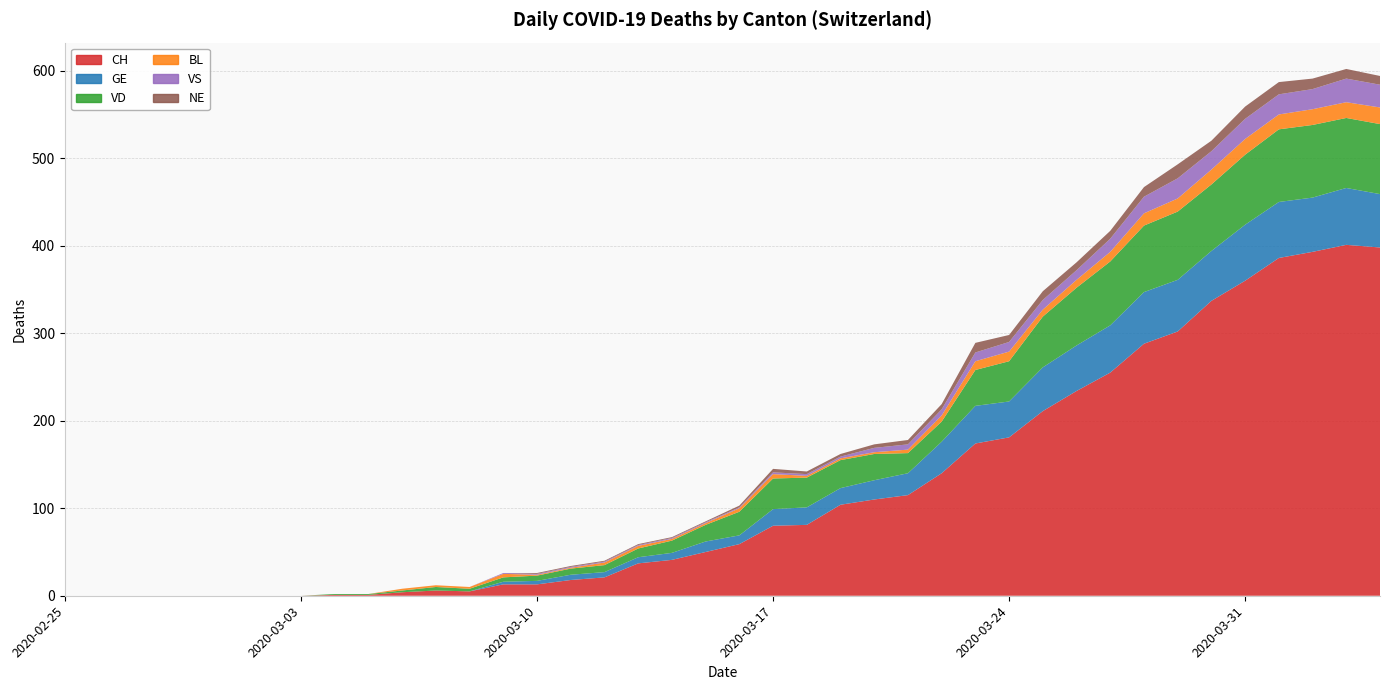

Reading right to left, extract all data points from this chart.

CH: 2020-04-04=398	2020-04-03=401	2020-04-02=393	2020-04-01=386	2020-03-31=360	2020-03-30=337	2020-03-29=302	2020-03-28=288	2020-03-27=255	2020-03-26=234	2020-03-25=211	2020-03-24=181	2020-03-23=174	2020-03-22=140	2020-03-21=115	2020-03-20=110	2020-03-19=104	2020-03-18=81	2020-03-17=80	2020-03-16=59	2020-03-15=50	2020-03-14=41	2020-03-13=37	2020-03-12=21	2020-03-11=18	2020-03-10=13	2020-03-09=13	2020-03-08=5	2020-03-07=6	2020-03-06=4	2020-03-05=1	2020-03-04=1	2020-03-03=0	2020-03-02=0	2020-03-01=0	2020-02-29=0	2020-02-28=0	2020-02-27=0	2020-02-26=0	2020-02-25=0
GE: 2020-04-04=61	2020-04-03=65	2020-04-02=62	2020-04-01=64	2020-03-31=64	2020-03-30=57	2020-03-29=59	2020-03-28=59	2020-03-27=54	2020-03-26=52	2020-03-25=50	2020-03-24=41	2020-03-23=43	2020-03-22=36	2020-03-21=25	2020-03-20=22	2020-03-19=19	2020-03-18=20	2020-03-17=19	2020-03-16=10	2020-03-15=12	2020-03-14=8	2020-03-13=7	2020-03-12=6	2020-03-11=6	2020-03-10=4	2020-03-09=3	2020-03-08=0	2020-03-07=0	2020-03-06=0	2020-03-05=0	2020-03-04=0	2020-03-03=0	2020-03-02=0	2020-03-01=0	2020-02-29=0	2020-02-28=0	2020-02-27=0	2020-02-26=0	2020-02-25=0
VD: 2020-04-04=80	2020-04-03=80	2020-04-02=83	2020-04-01=83	2020-03-31=80	2020-03-30=76	2020-03-29=78	2020-03-28=76	2020-03-27=73	2020-03-26=66	2020-03-25=58	2020-03-24=46	2020-03-23=41	2020-03-22=23	2020-03-21=23	2020-03-20=30	2020-03-19=32	2020-03-18=34	2020-03-17=35	2020-03-16=27	2020-03-15=19	2020-03-14=14	2020-03-13=10	2020-03-12=8	2020-03-11=7	2020-03-10=6	2020-03-09=5	2020-03-08=3	2020-03-07=4	2020-03-06=2	2020-03-05=1	2020-03-04=1	2020-03-03=0	2020-03-02=0	2020-03-01=0	2020-02-29=0	2020-02-28=0	2020-02-27=0	2020-02-26=0	2020-02-25=0
BL: 2020-04-04=19	2020-04-03=18	2020-04-02=18	2020-04-01=17	2020-03-31=18	2020-03-30=17	2020-03-29=15	2020-03-28=14	2020-03-27=11	2020-03-26=9	2020-03-25=8	2020-03-24=11	2020-03-23=10	2020-03-22=7	2020-03-21=4	2020-03-20=2	2020-03-19=2	2020-03-18=2	2020-03-17=5	2020-03-16=4	2020-03-15=2	2020-03-14=2	2020-03-13=3	2020-03-12=3	2020-03-11=1	2020-03-10=1	2020-03-09=4	2020-03-08=2	2020-03-07=2	2020-03-06=2	2020-03-05=0	2020-03-04=0	2020-03-03=0	2020-03-02=0	2020-03-01=0	2020-02-29=0	2020-02-28=0	2020-02-27=0	2020-02-26=0	2020-02-25=0
VS: 2020-04-04=26	2020-04-03=27	2020-04-02=23	2020-04-01=23	2020-03-31=23	2020-03-30=21	2020-03-29=23	2020-03-28=19	2020-03-27=15	2020-03-26=11	2020-03-25=11	2020-03-24=11	2020-03-23=10	2020-03-22=7	2020-03-21=6	2020-03-20=5	2020-03-19=2	2020-03-18=2	2020-03-17=2	2020-03-16=1	2020-03-15=1	2020-03-14=1	2020-03-13=1	2020-03-12=1	2020-03-11=1	2020-03-10=1	2020-03-09=1	2020-03-08=0	2020-03-07=0	2020-03-06=0	2020-03-05=0	2020-03-04=0	2020-03-03=0	2020-03-02=0	2020-03-01=0	2020-02-29=0	2020-02-28=0	2020-02-27=0	2020-02-26=0	2020-02-25=0
NE: 2020-04-04=10	2020-04-03=11	2020-04-02=12	2020-04-01=14	2020-03-31=14	2020-03-30=12	2020-03-29=16	2020-03-28=11	2020-03-27=9	2020-03-26=9	2020-03-25=10	2020-03-24=8	2020-03-23=11	2020-03-22=6	2020-03-21=5	2020-03-20=4	2020-03-19=3	2020-03-18=3	2020-03-17=4	2020-03-16=2	2020-03-15=1	2020-03-14=1	2020-03-13=1	2020-03-12=1	2020-03-11=1	2020-03-10=1	2020-03-09=0	2020-03-08=0	2020-03-07=0	2020-03-06=0	2020-03-05=0	2020-03-04=0	2020-03-03=0	2020-03-02=0	2020-03-01=0	2020-02-29=0	2020-02-28=0	2020-02-27=0	2020-02-26=0	2020-02-25=0